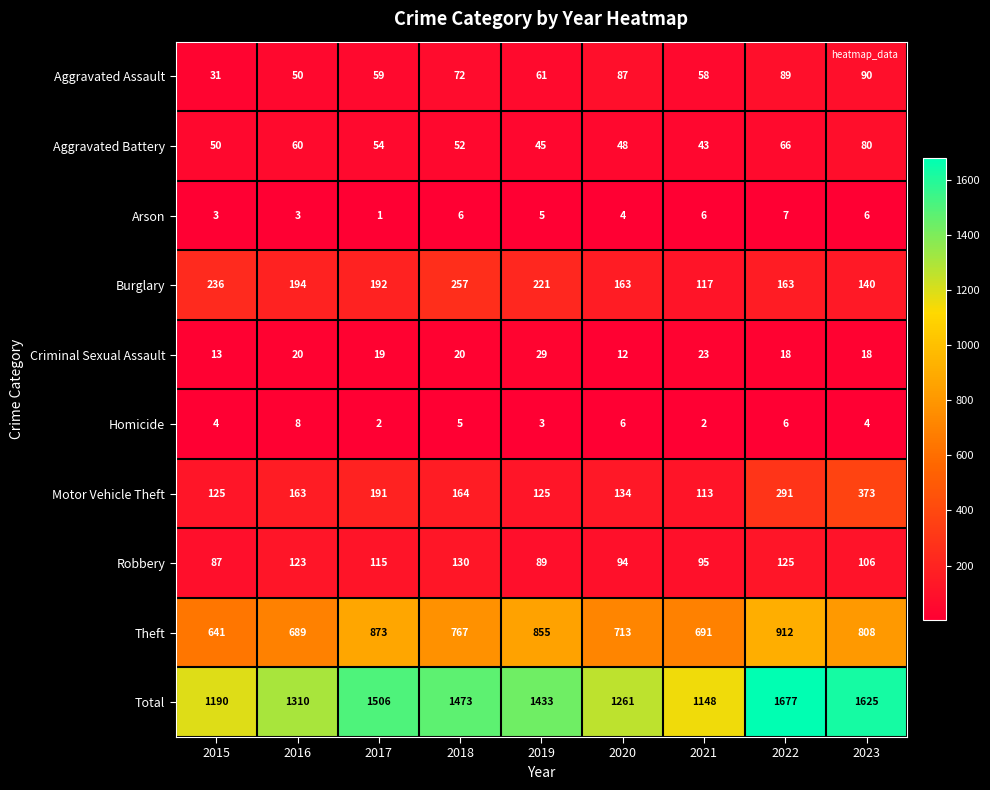

What is the difference between the maximum and second lowest values in the Aggravated Assault series?

40